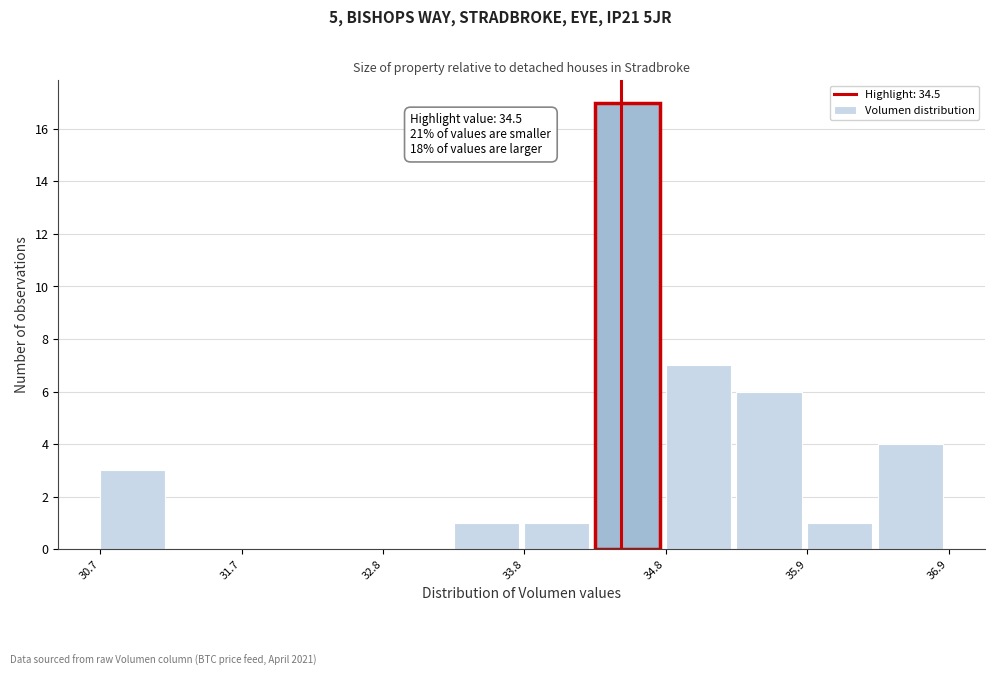

Read against the x-axis, roughly where is the centre of the tallest bar?

34.6